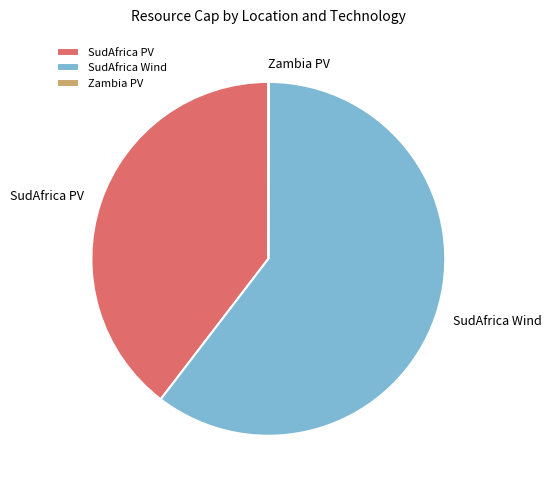

Is it true that SudAfrica Wind is 60% of the pie?

True